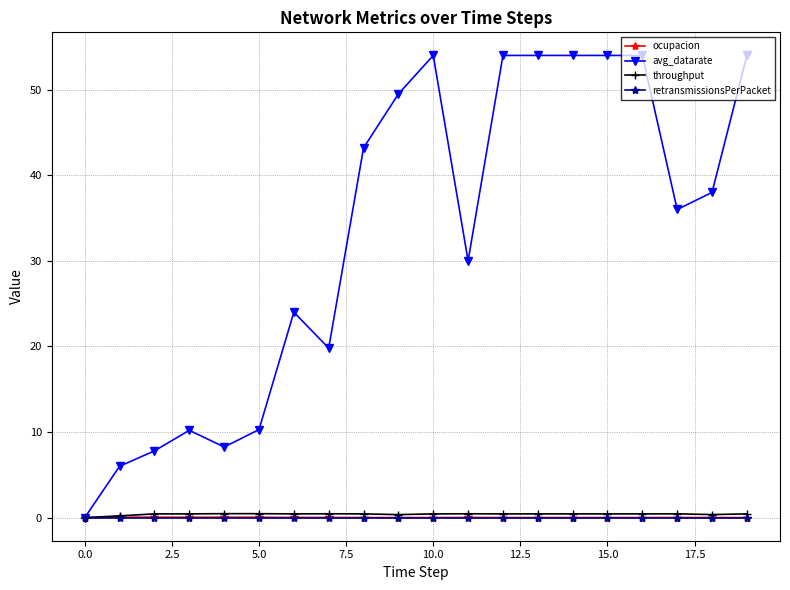

What are all the series names shown in the legend?

ocupacion, avg_datarate, throughput, retransmissionsPerPacket